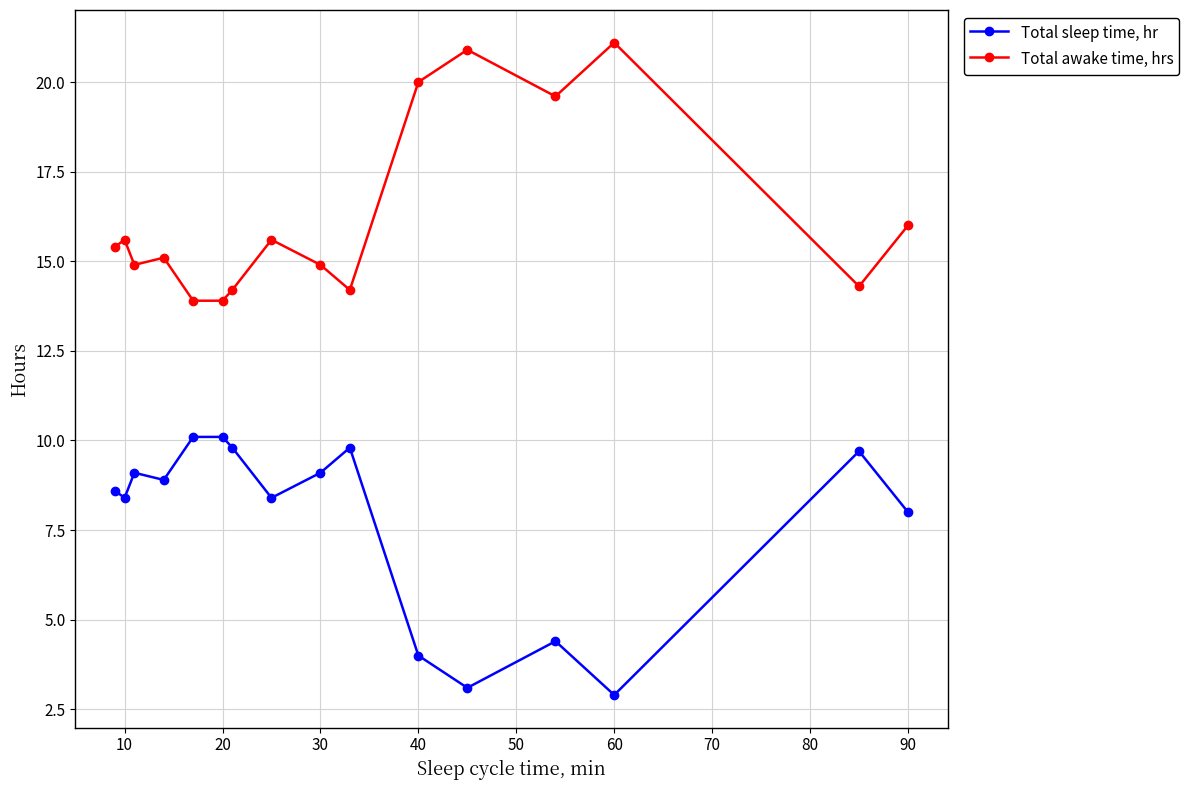

At how many categories does at least one series exceed 6?

16